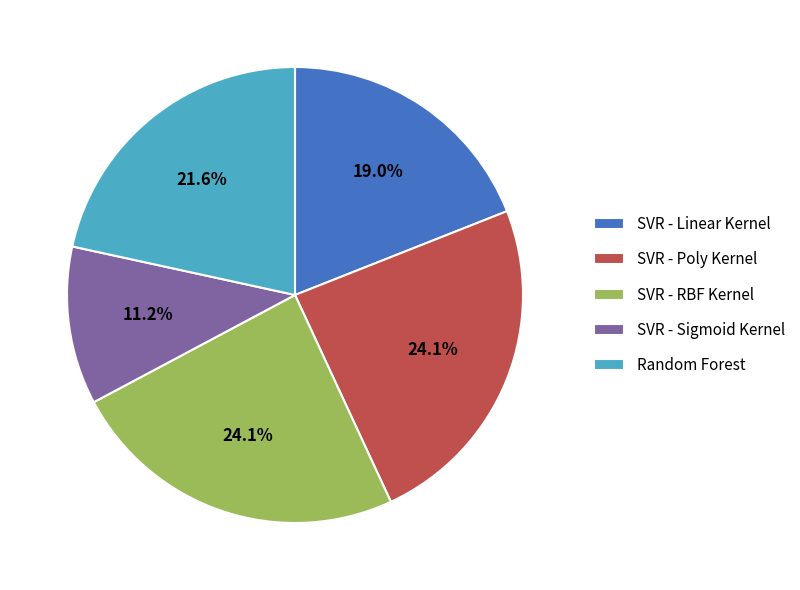

What percentage is the Random Forest slice, to the nearest percent?

22%